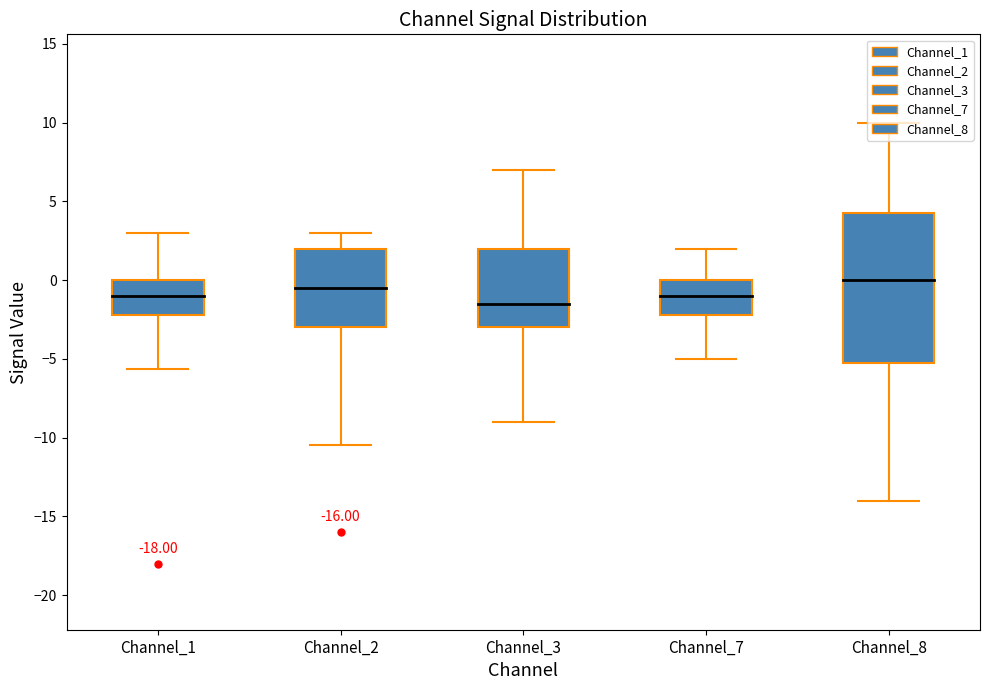

What is the average value of the Channel_8 series?

-1